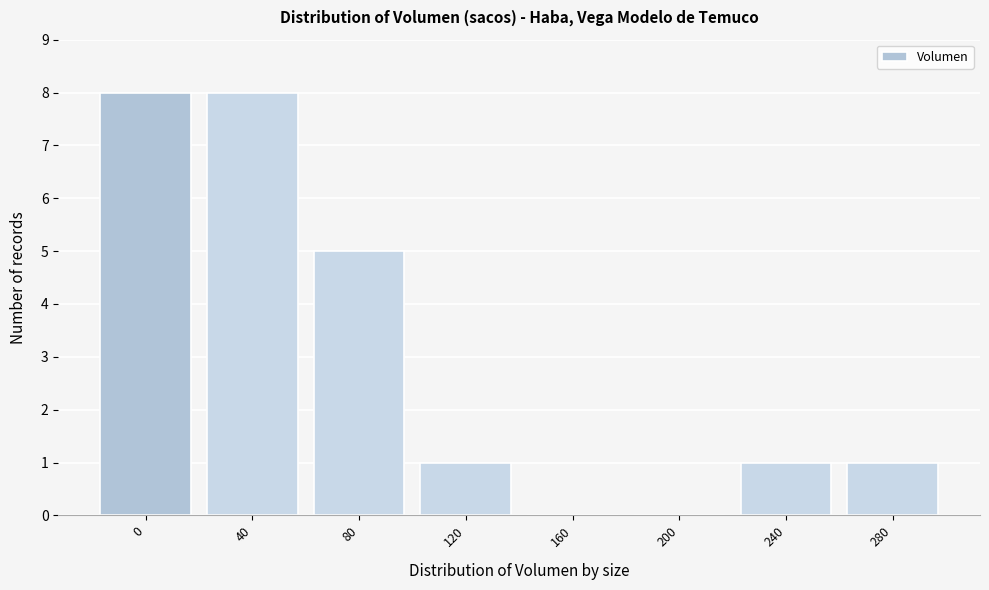

Reading left to right, extract all data points from this chart.

0=8	40=8	80=5	120=1	160=0	200=0	240=1	280=1